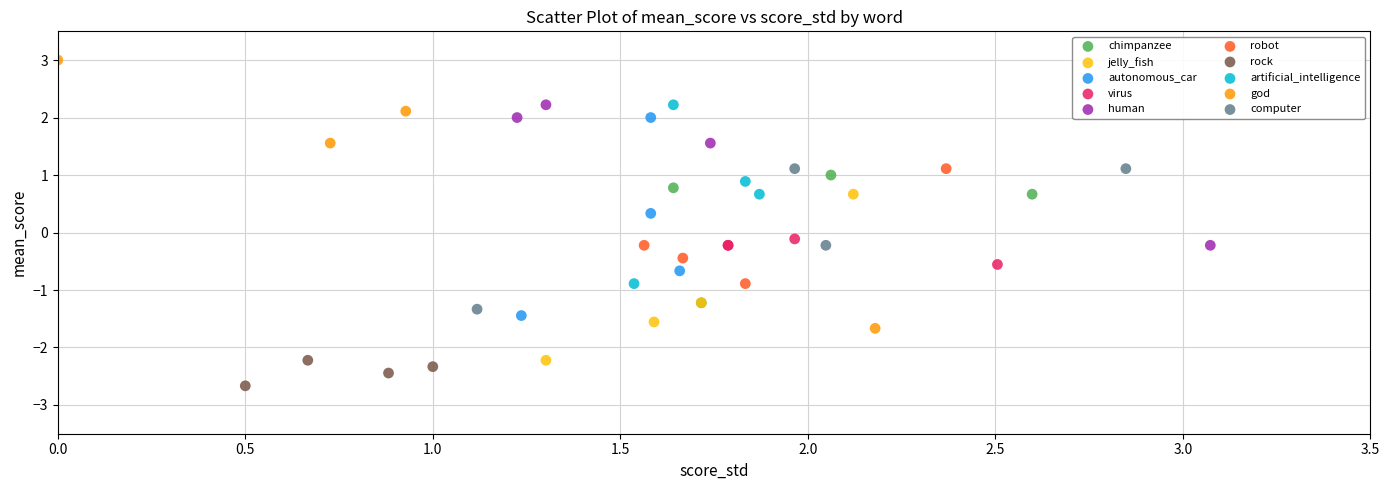

Which series has the largest Y range (max minus min)?

god